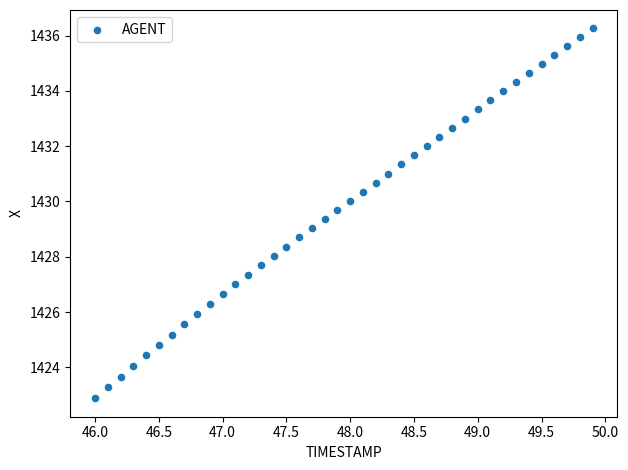

What is the range of Y values (max minus min)?

13.4